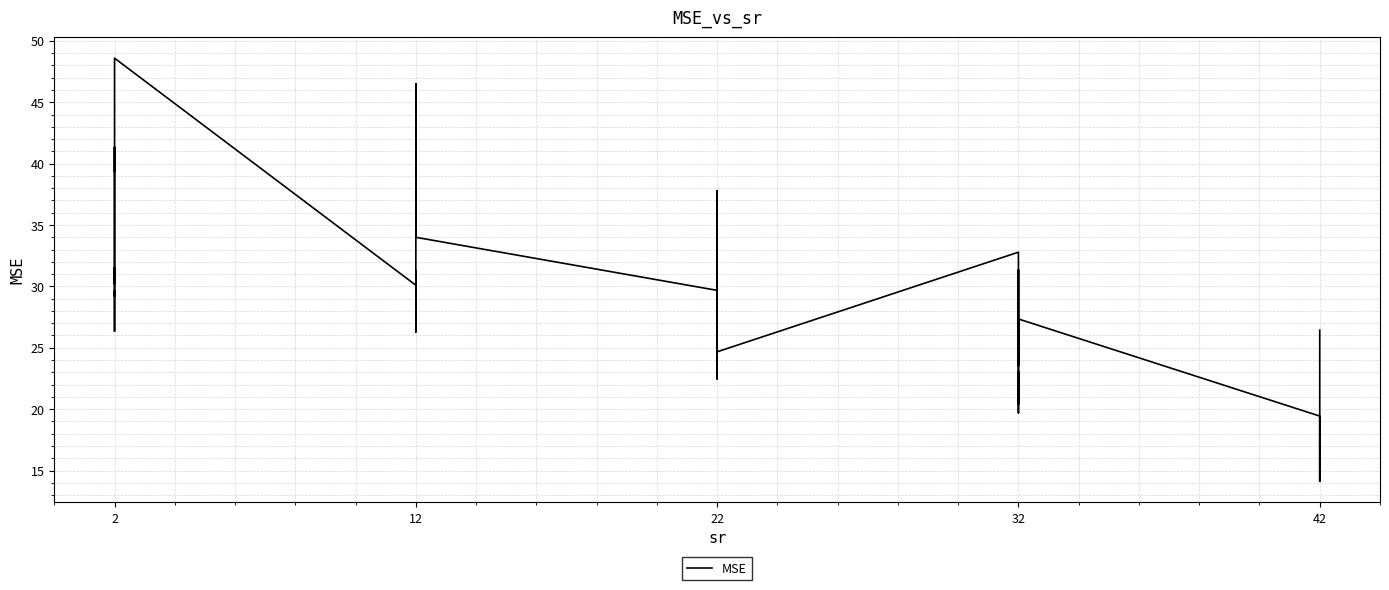

How many lines are shown in the chart?

1